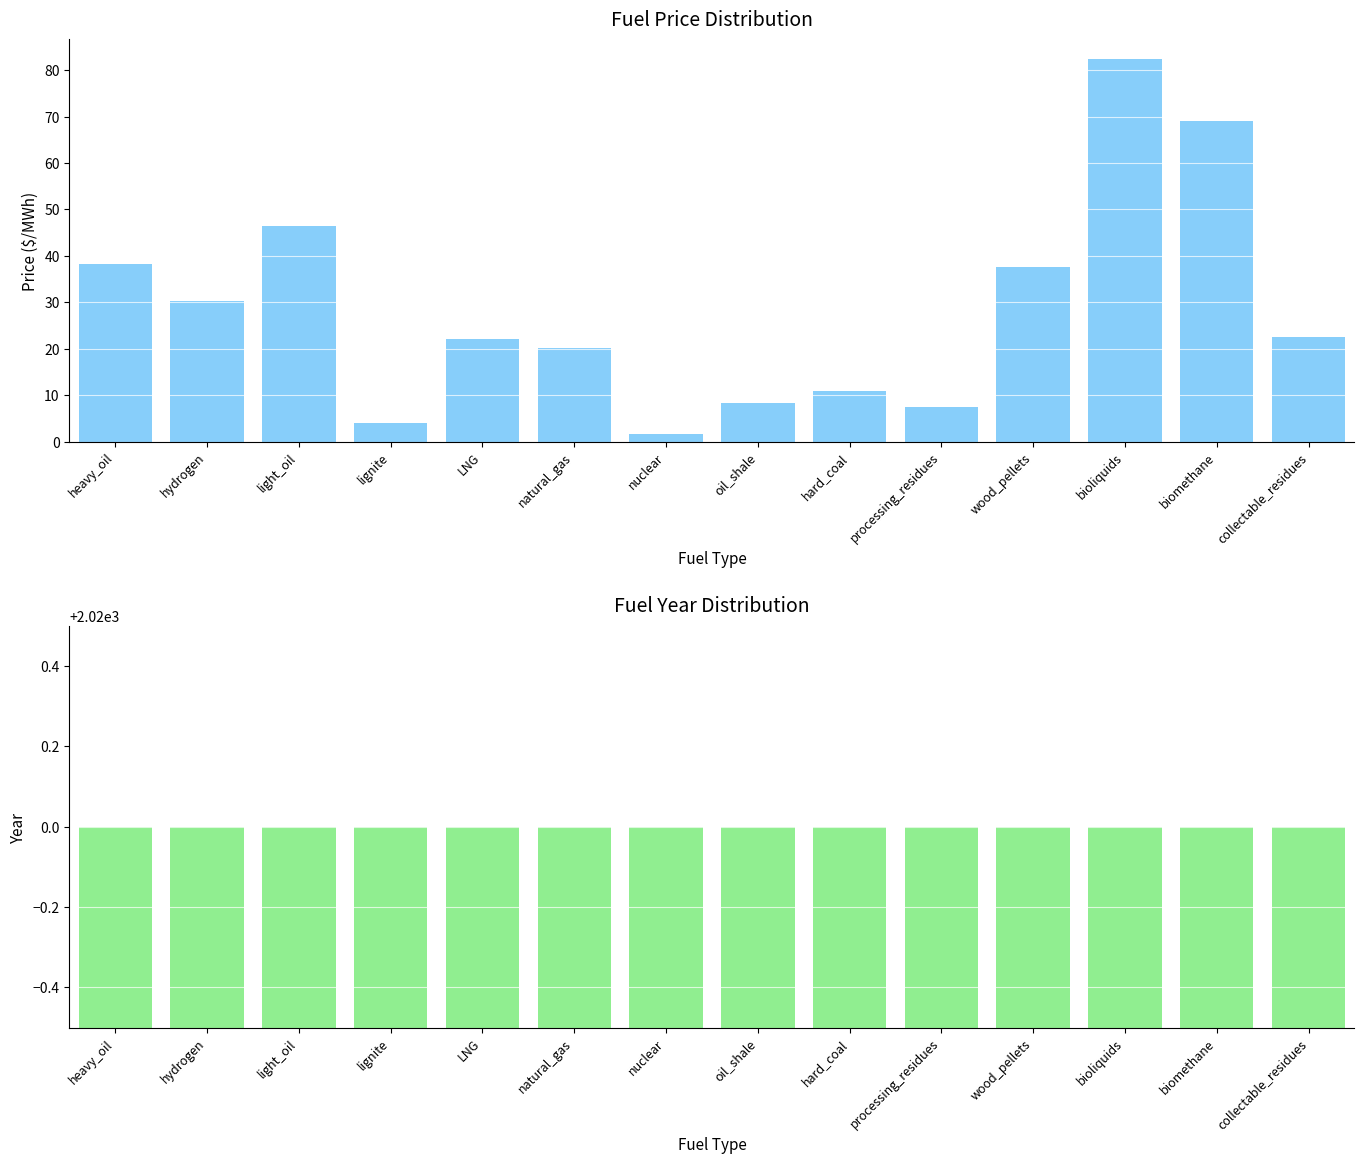

Which has a higher value, hydrogen or hard_coal?

hydrogen